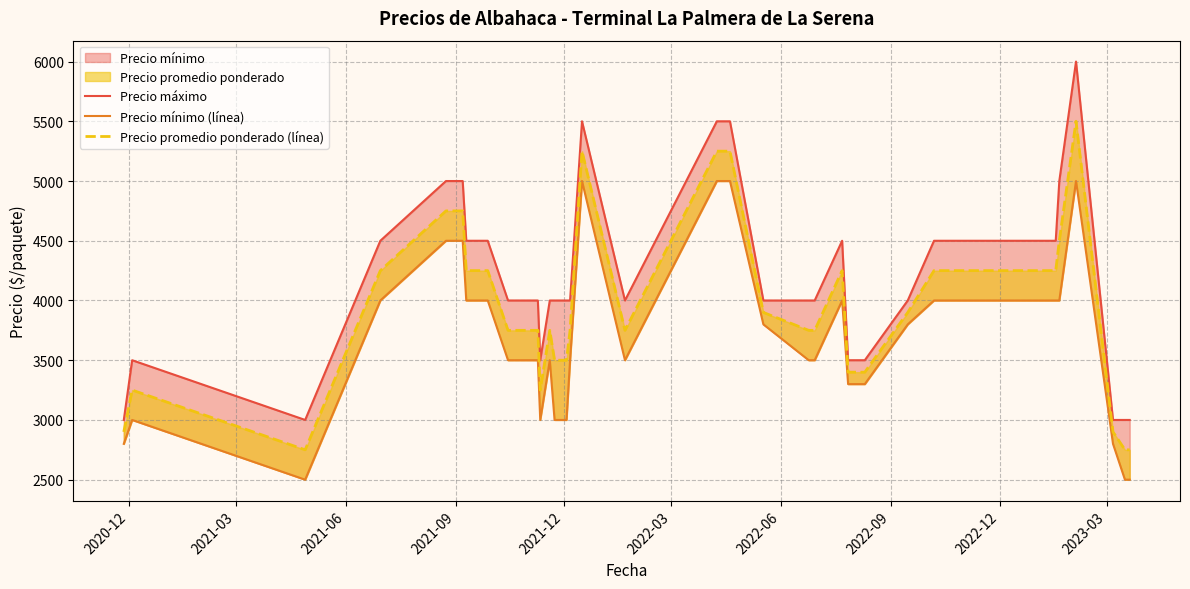

True or false: Precio máximo and Precio mínimo (línea) intersect in this chart.

False